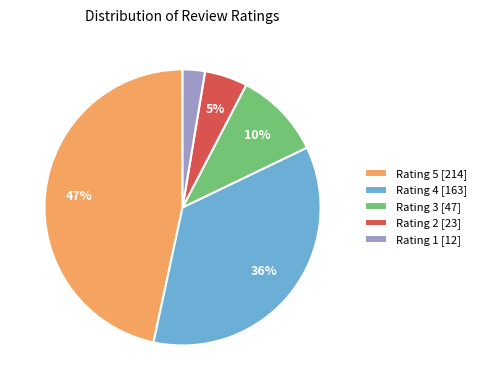

How many slices are in this pie chart?

5